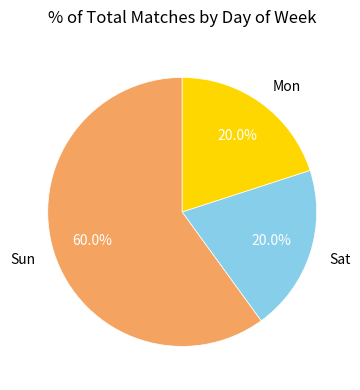

Approximately how many times larger is the value at Mon compared to Sat?

1.0